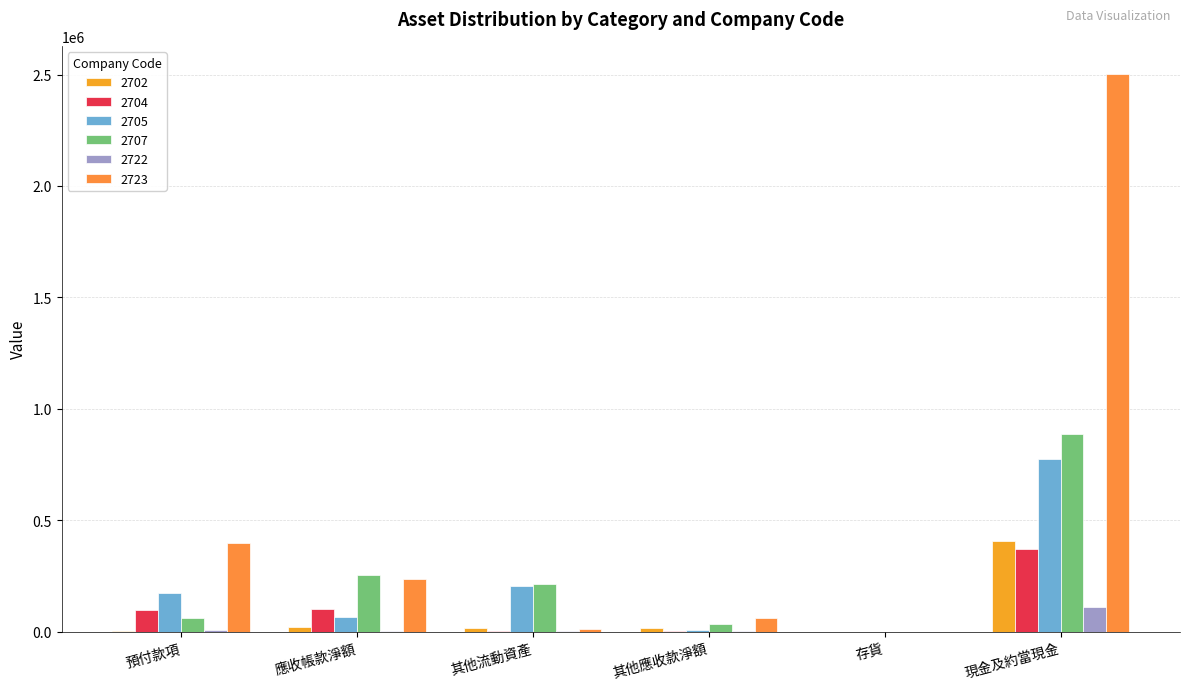

Count the number of data series in this chart.

6